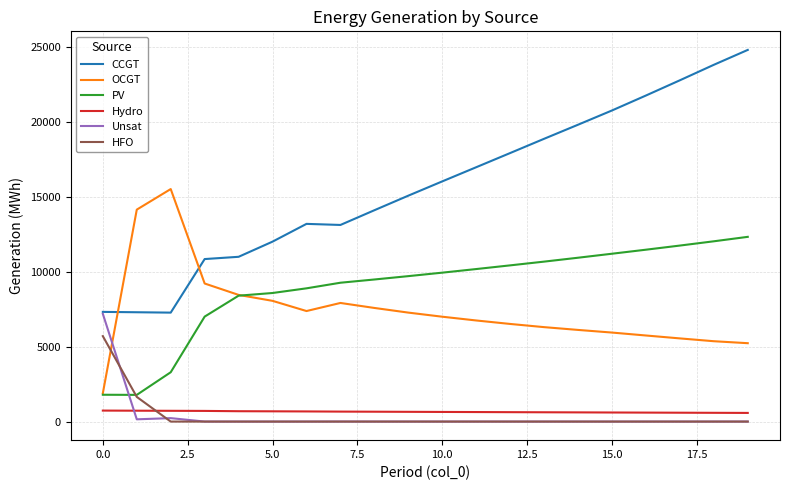

What is the sum of all CCGT values?

314878